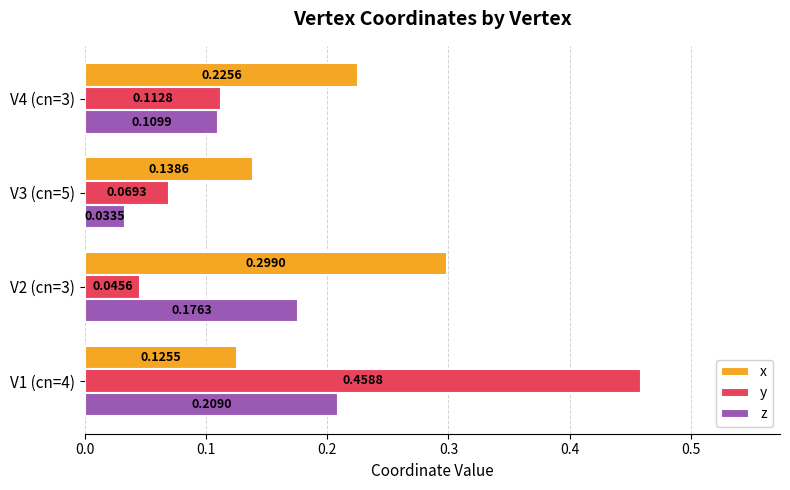

What is the sum of the x values at V3 (cn=5) and V1 (cn=4)?

0.3